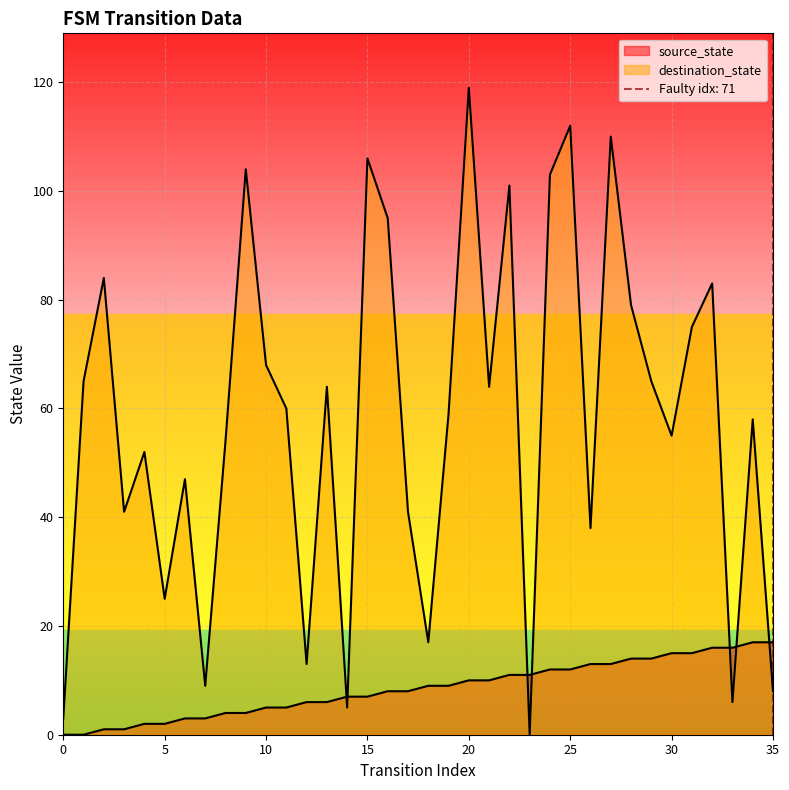

What are all the series names shown in the legend?

source_state, destination_state